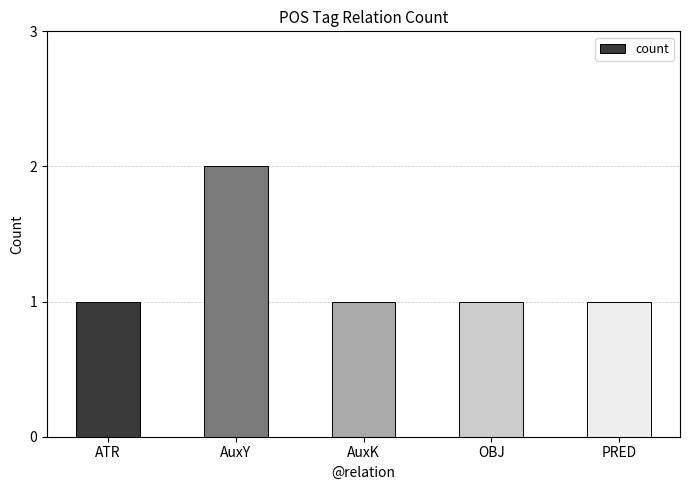

Reading right to left, extract all data points from this chart.

1	1	1	2	1